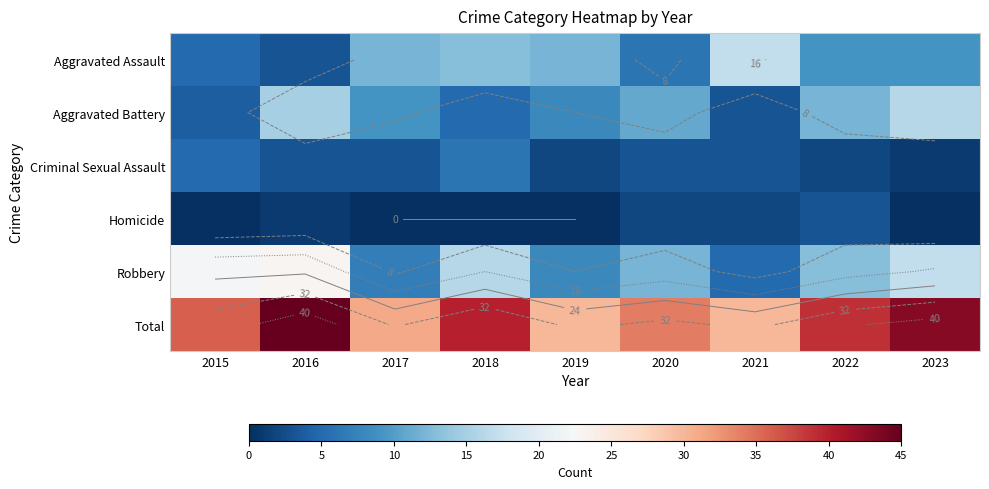

What is the average value of the Robbery series?

14